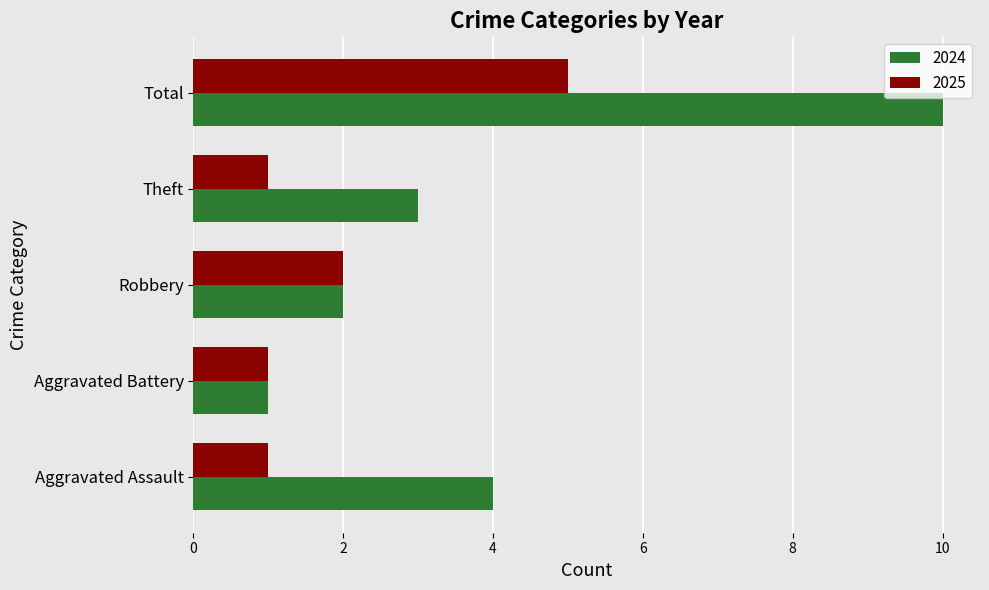

Which category has the highest value in the 2025 series?

Total